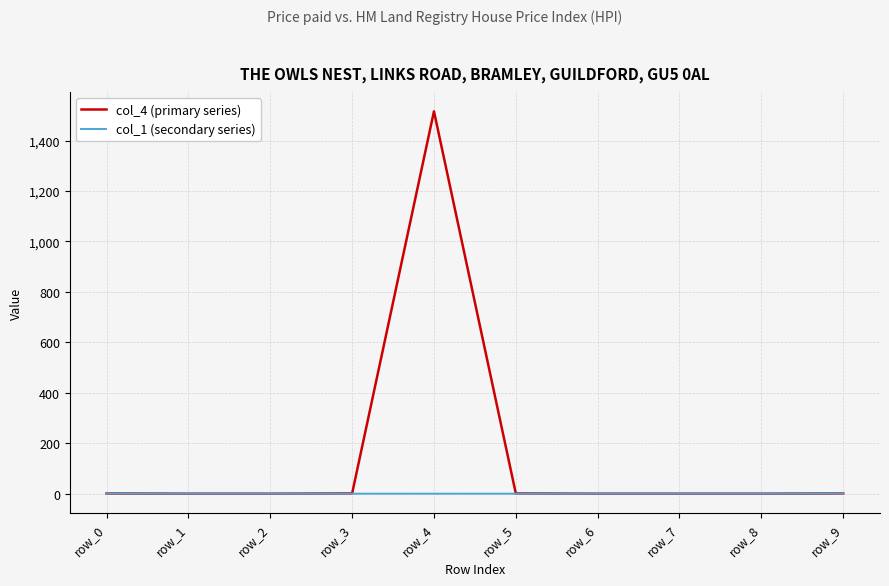

Rank the series by their average value, from highest to lowest.

col_4 (primary series), col_1 (secondary series)